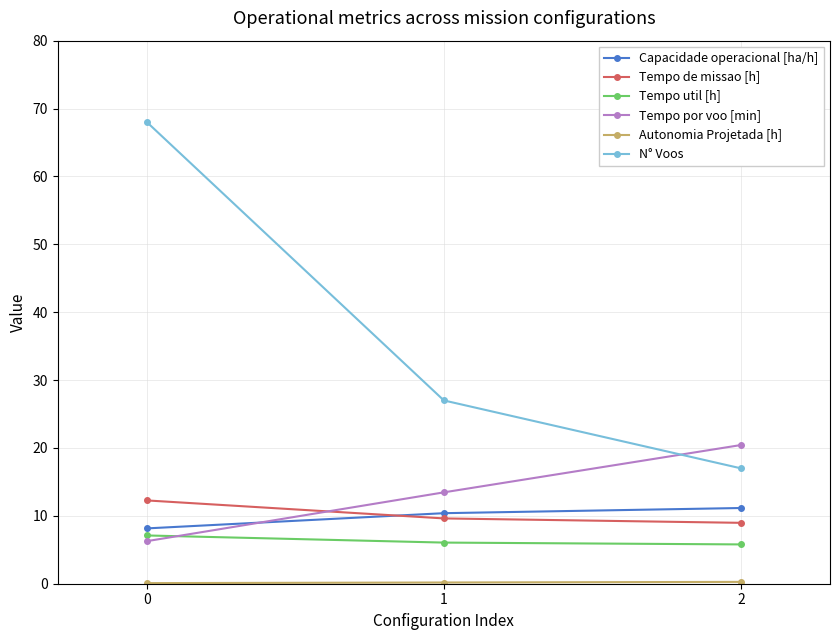

At how many categories does at least one series exceed 20?

3